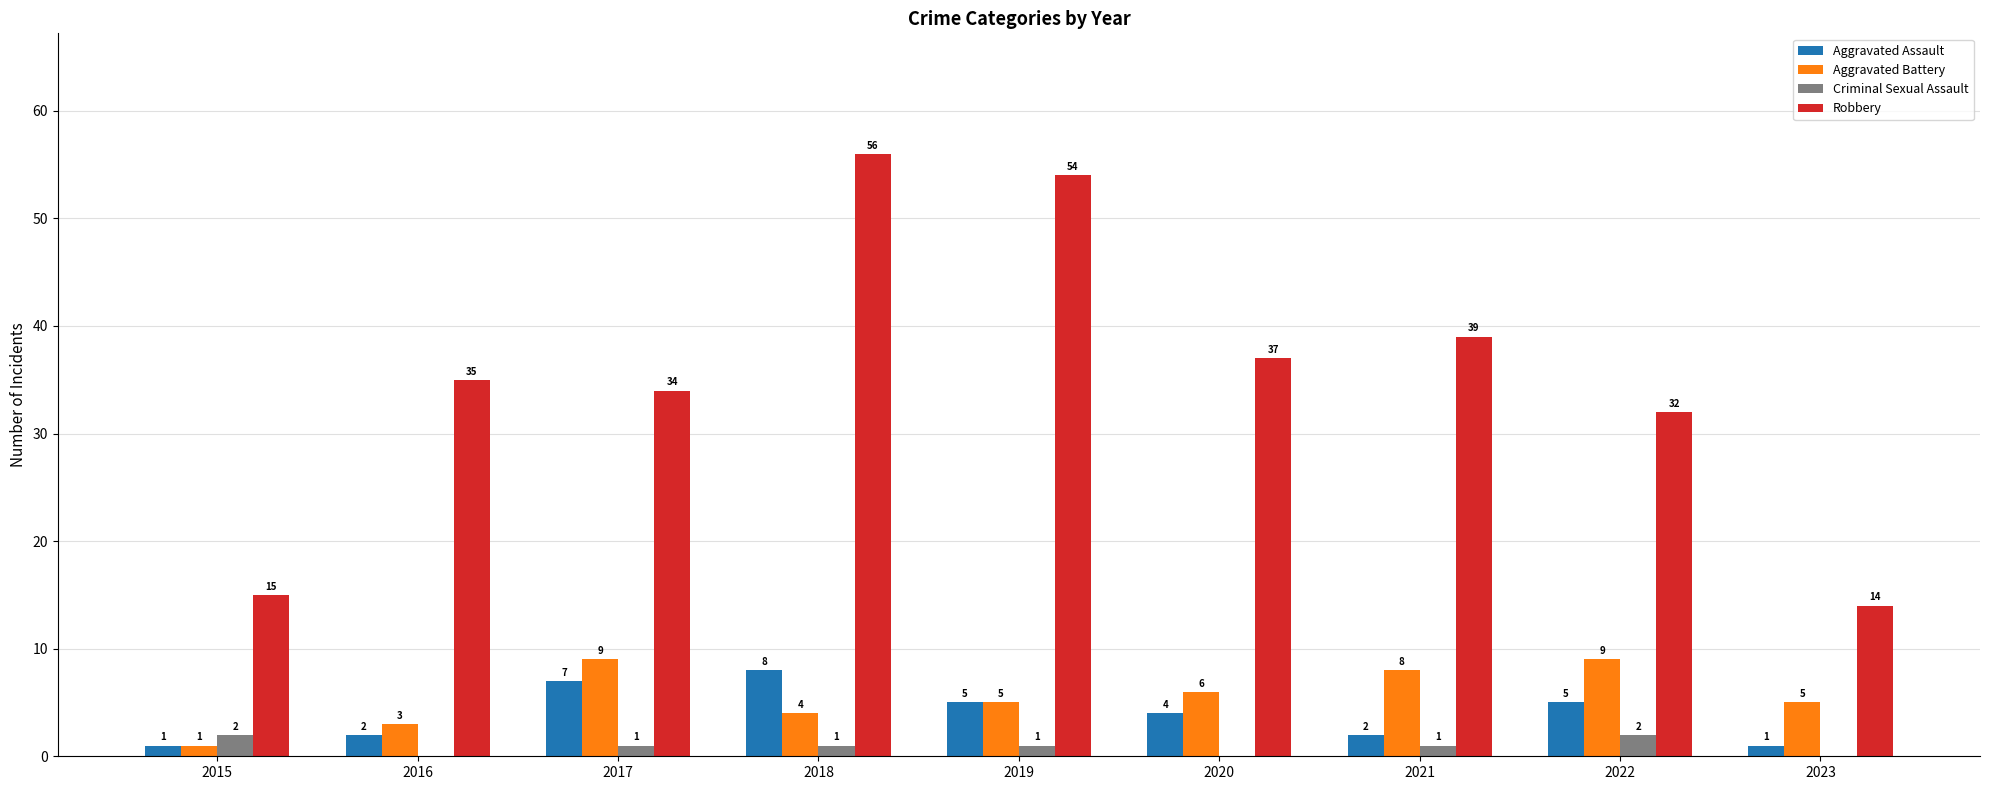

Which series has the widest spread of values?

Robbery